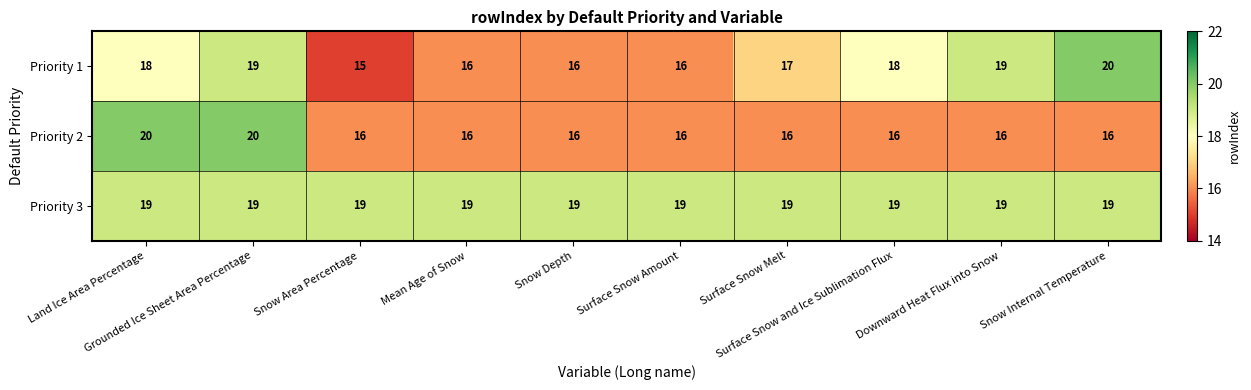

What is the minimum value for Priority 3?

19